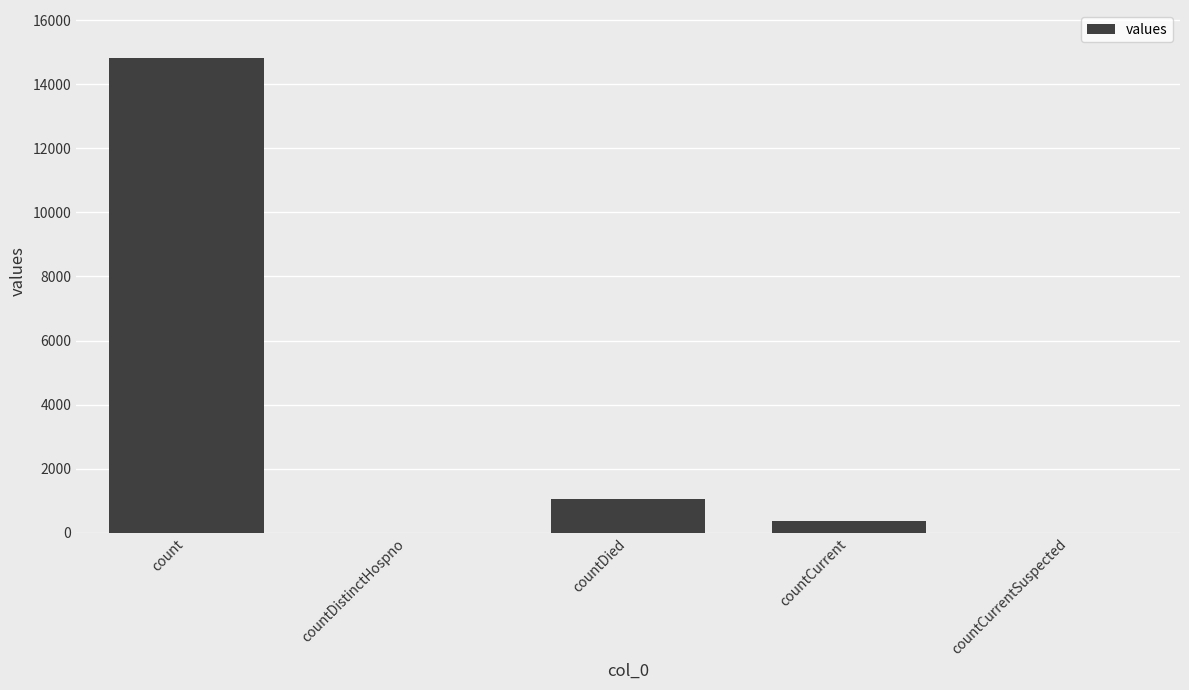

What is the sum of all values?

16269